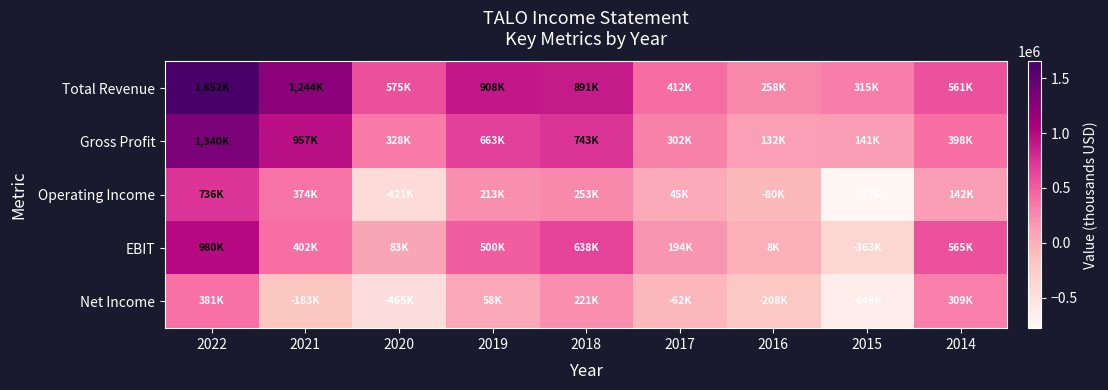

What is the greatest value displayed?

1652000